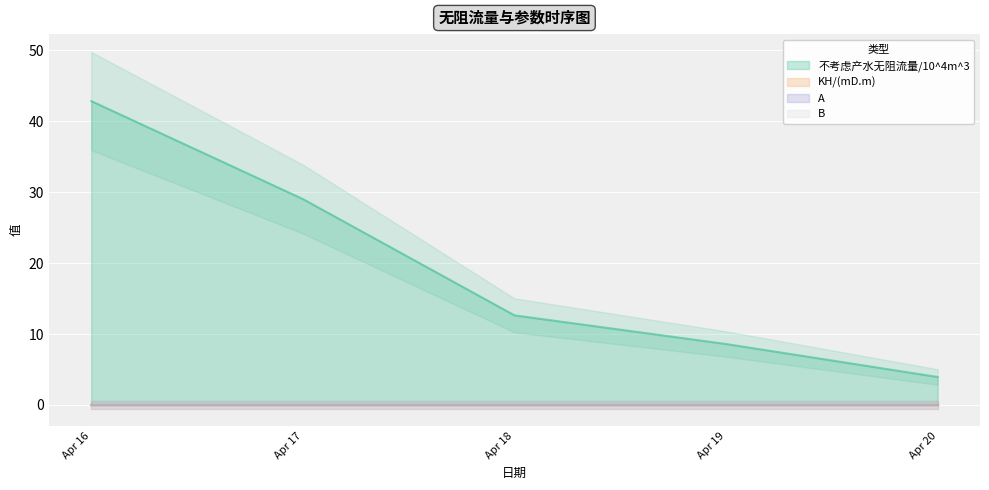

True or false: B has more than 1 interior local peaks.

False